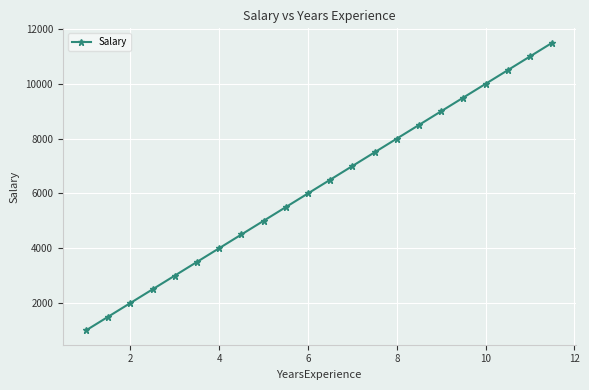

What is the difference between the maximum and minimum values?

10500